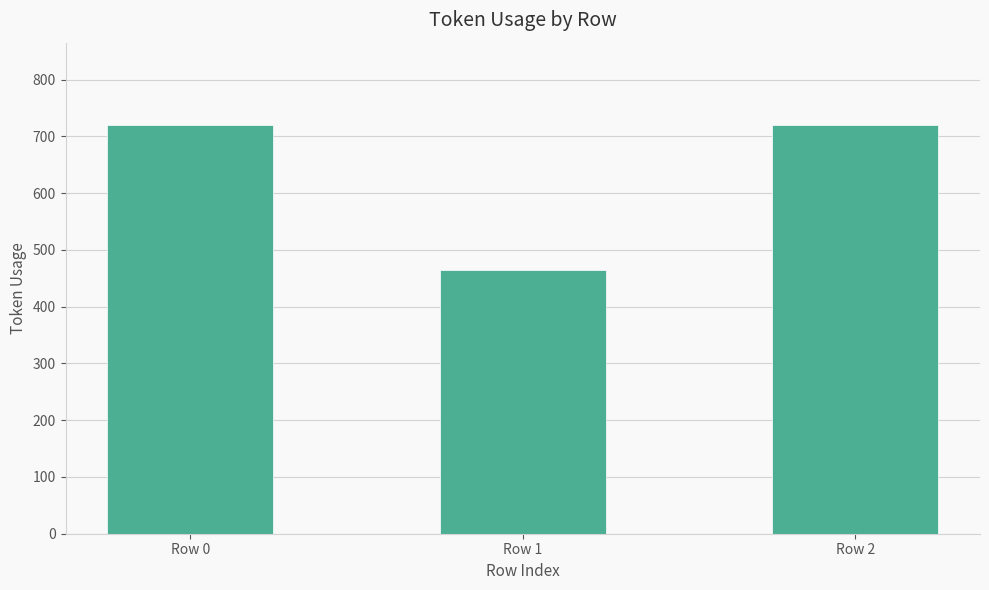

What is the minimum value shown in the chart?

465